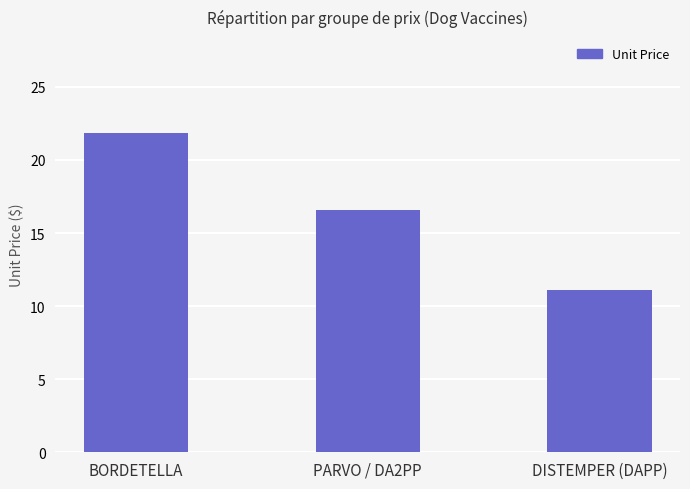

Is it true that the value at BORDETELLA is 13.1?

False